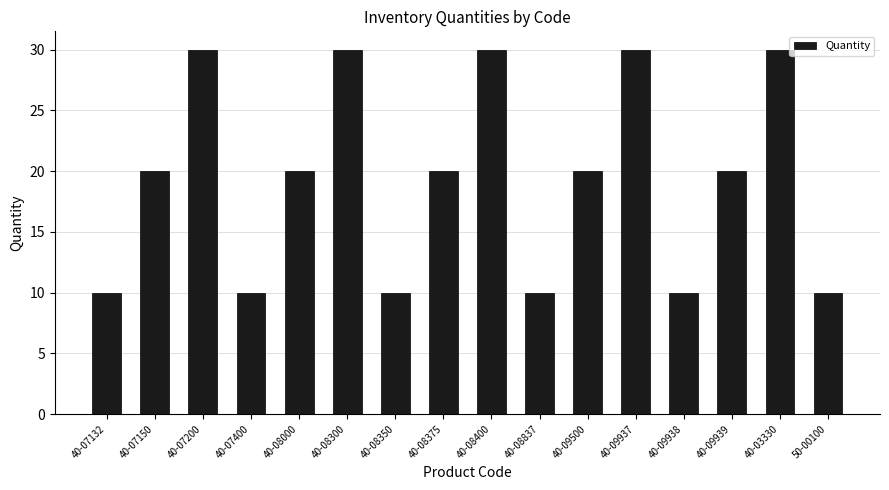

What position from the left is 40-09938?

13